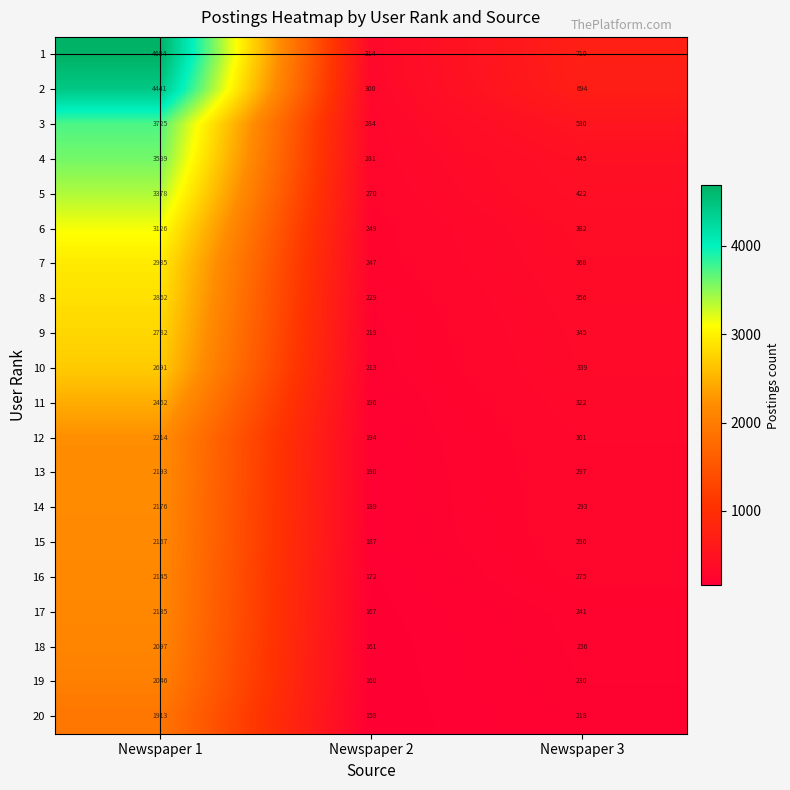

The 15 series shows 3869 at Newspaper 1. True or false?

False